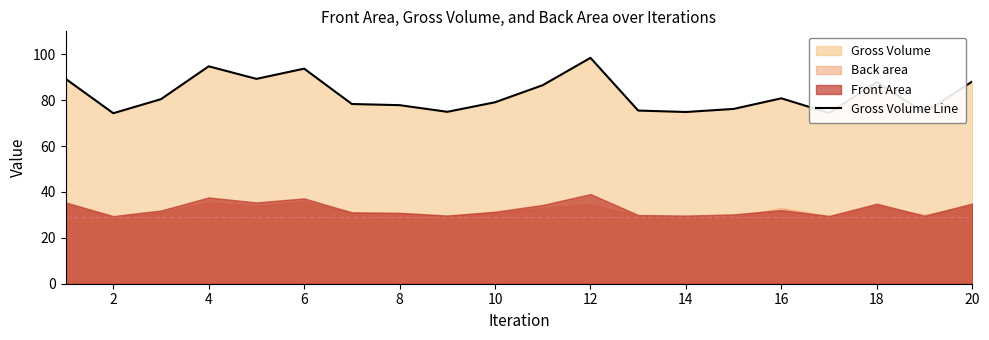

The value of Gross Volume Line at 12 is 98.4. True or false?

True